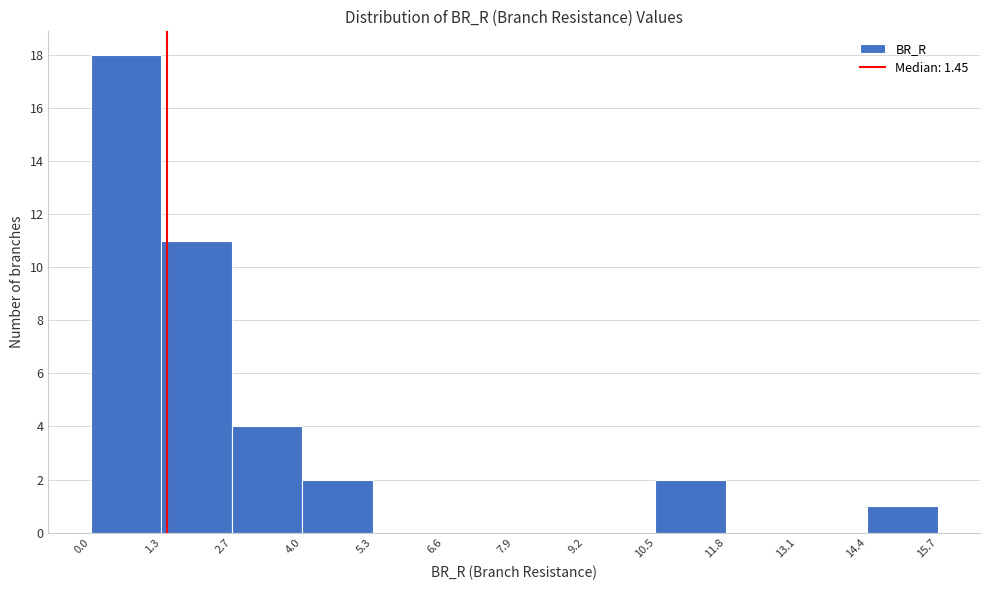

How tall is the bar that spans 2.7 to 4.0 on the x-axis? The values are not printed on the chart, so give them approximately, as read against the axis.

4